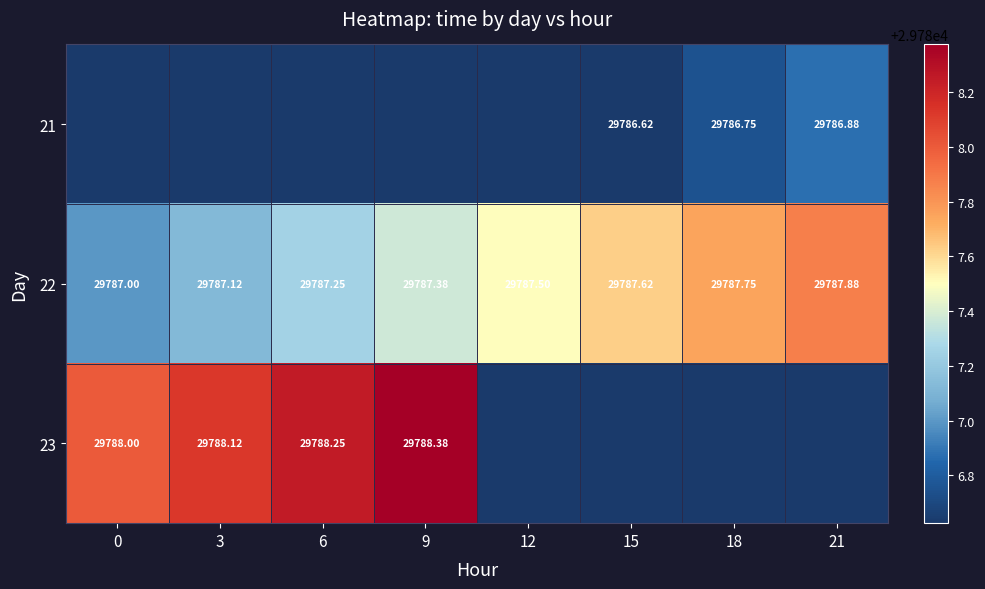

What value does the 22 series have at 18?

29787.8